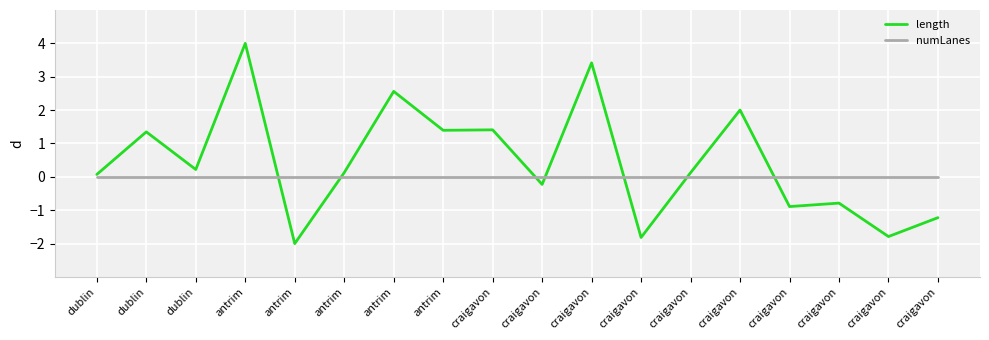

Which category has the lowest value in the numLanes series?

dublin